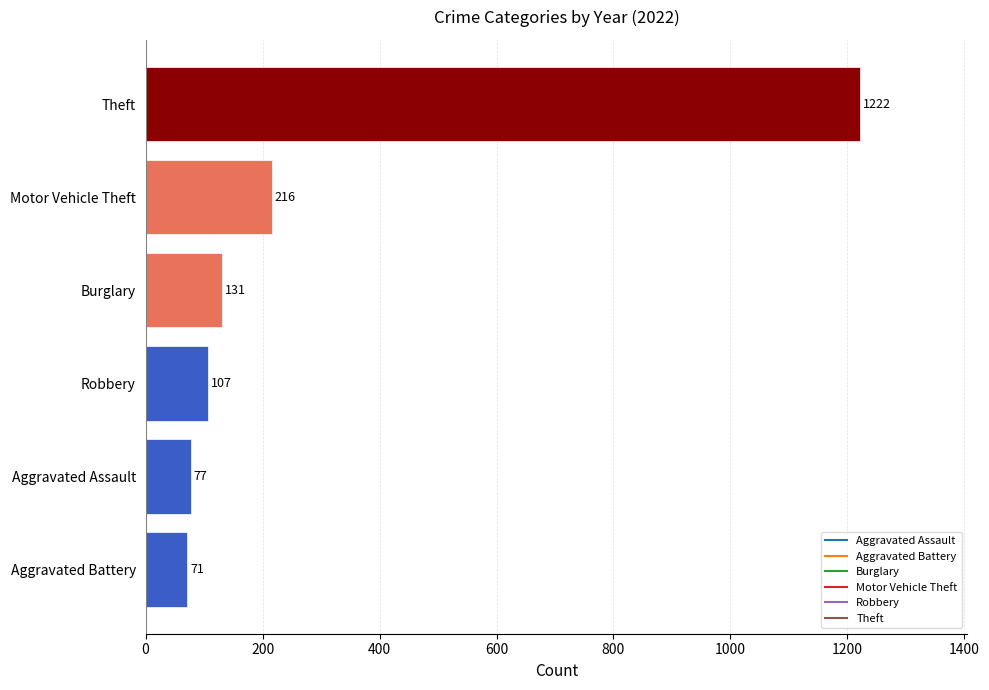

What is the average value?

304